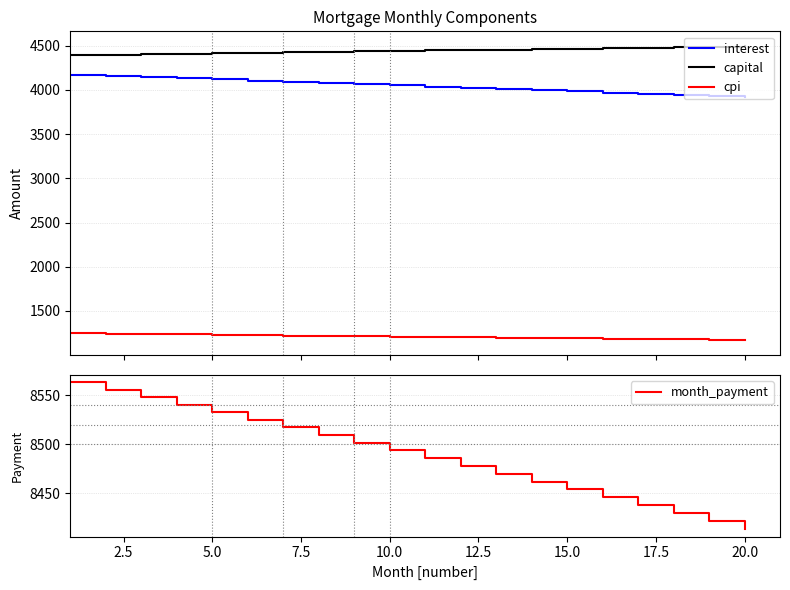

True or false: cpi and interest intersect in this chart.

False